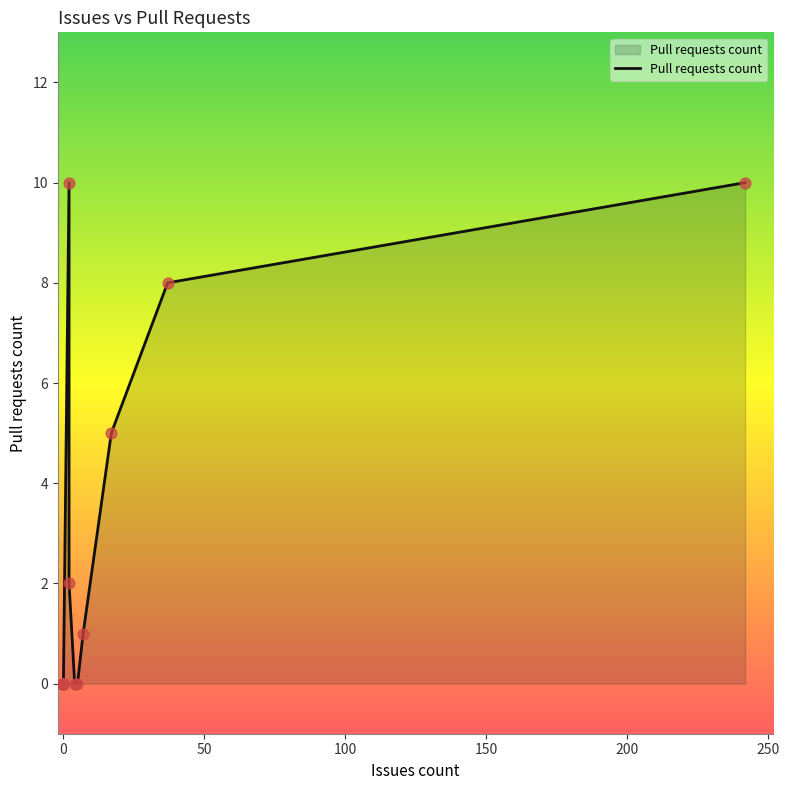

Between 200 and 150, which is larger?

200